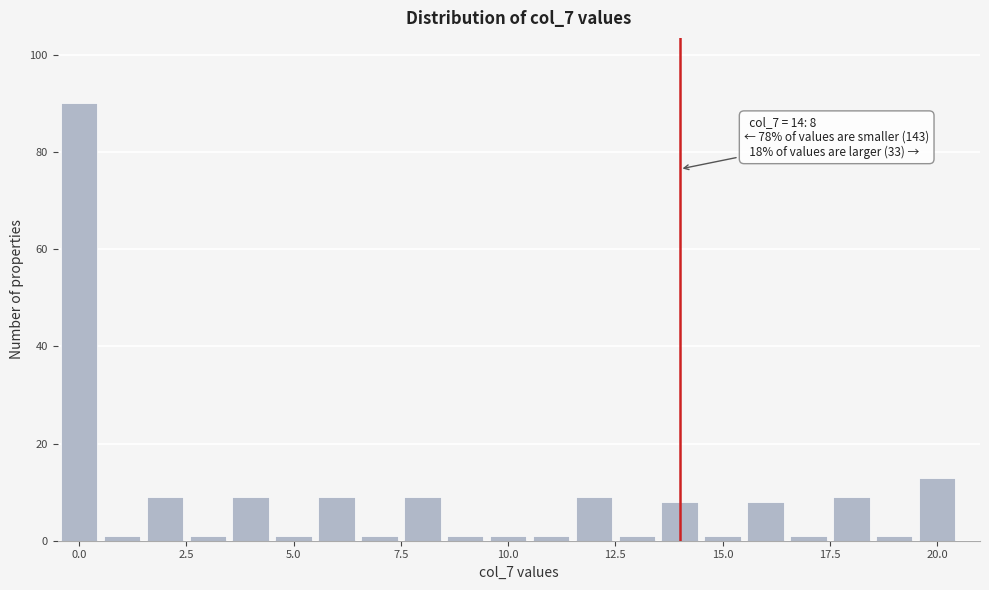

Read against the x-axis, roughly where is the centre of the tallest bar?

0.0